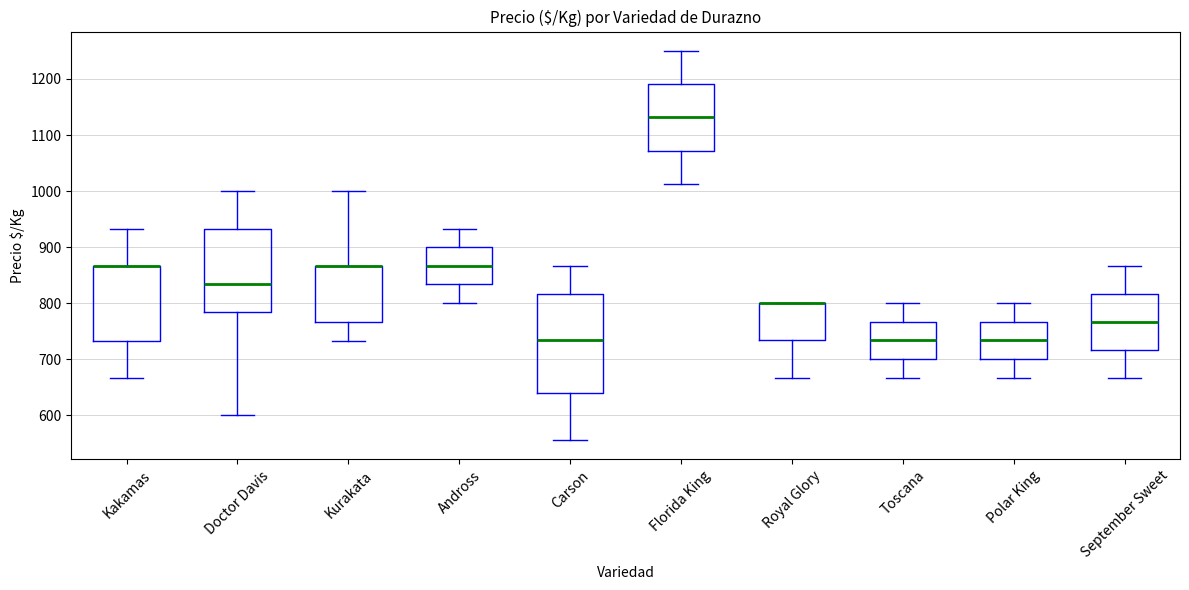

Reading left to right, transcribe this box plot: for each box, give where its median line is, the range the box spans, and where its two whiskers end, as read against the y-axis. The values are not printed on the chart, so give them approximately, as read against the axis.

Kakamas: median 870 (drawn on the box's upper edge), box 730 to 870, whiskers 670 to 930
Doctor Davis: median 830, box 780 to 930, whiskers 600 to 1000
Kurakata: median 870 (drawn on the box's upper edge), box 770 to 870, whiskers 730 to 1000
Andross: median 870, box 830 to 900, whiskers 800 to 930
Carson: median 730, box 640 to 820, whiskers 560 to 870
Florida King: median 1130, box 1070 to 1190, whiskers 1010 to 1250
Royal Glory: median 800 (drawn on the box's upper edge), box 730 to 800, whiskers 670 to 800
Toscana: median 730, box 700 to 770, whiskers 670 to 800
Polar King: median 730, box 700 to 770, whiskers 670 to 800
September Sweet: median 770, box 720 to 820, whiskers 670 to 870